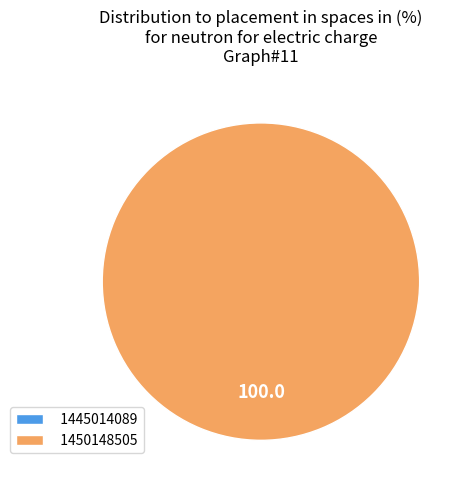

Rank the categories by value from lowest to highest.

1445014089, 1450148505